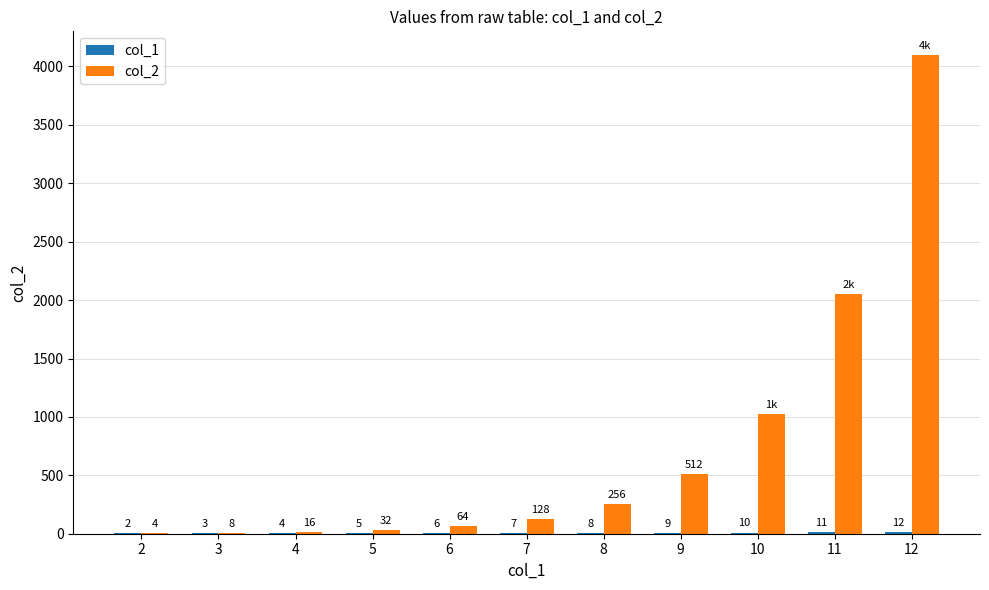

Where is col_2 nearest to the value 2050?

11